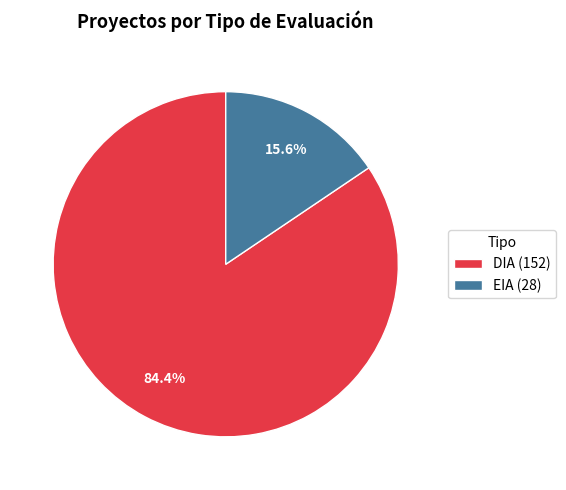

To the nearest percent, what is the difference between the EIA and DIA slice percentages?

69%